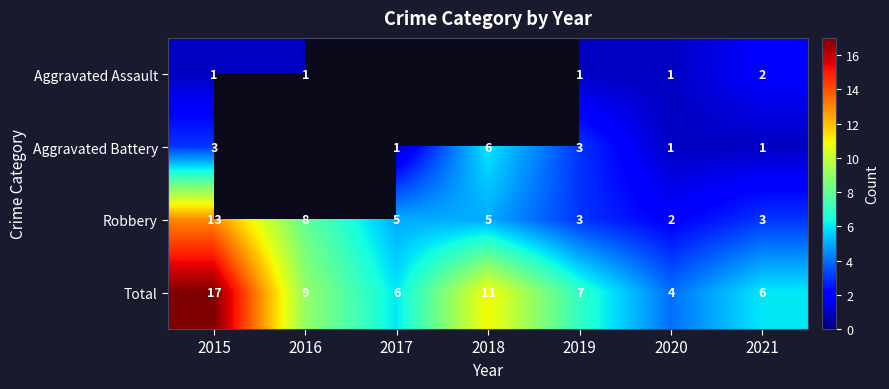

Which category has the lowest value across all series?

2015